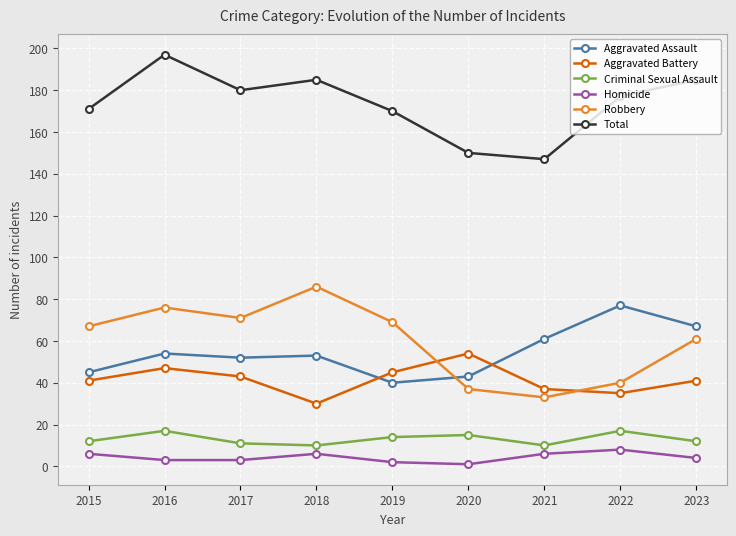

Which category has the highest value in the Aggravated Assault series?

2022